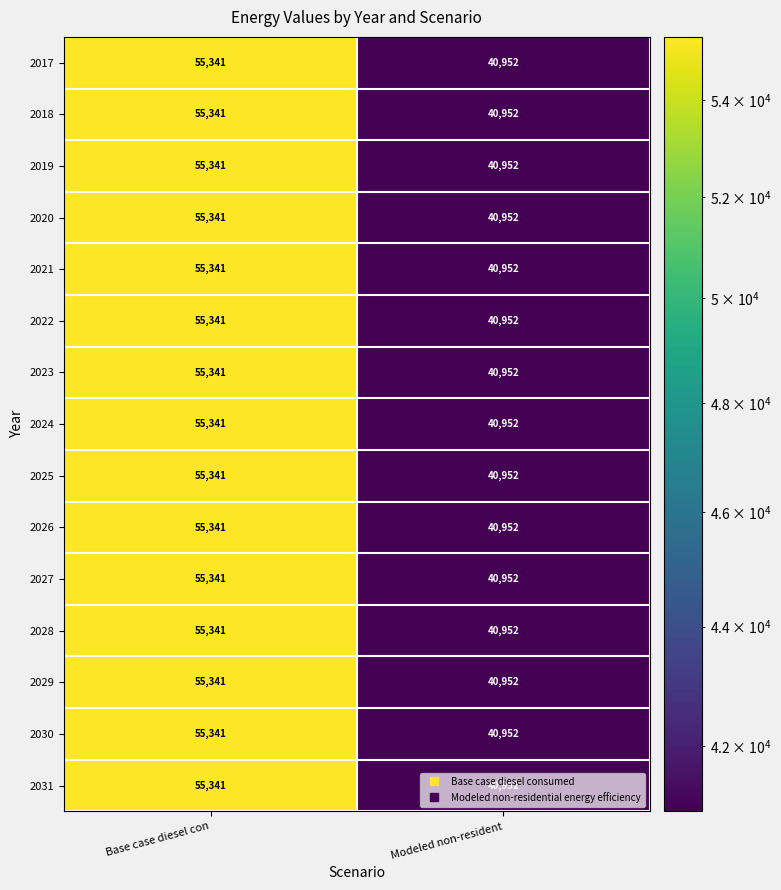

What is the greatest value displayed?

55341